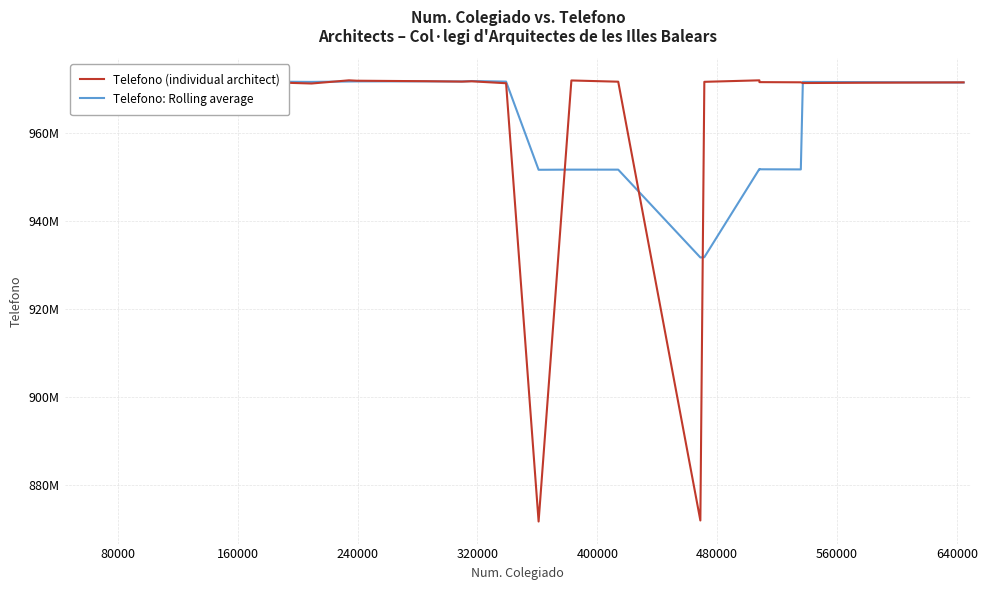

True or false: Telefono: Rolling average and Telefono (individual architect) intersect in this chart.

True